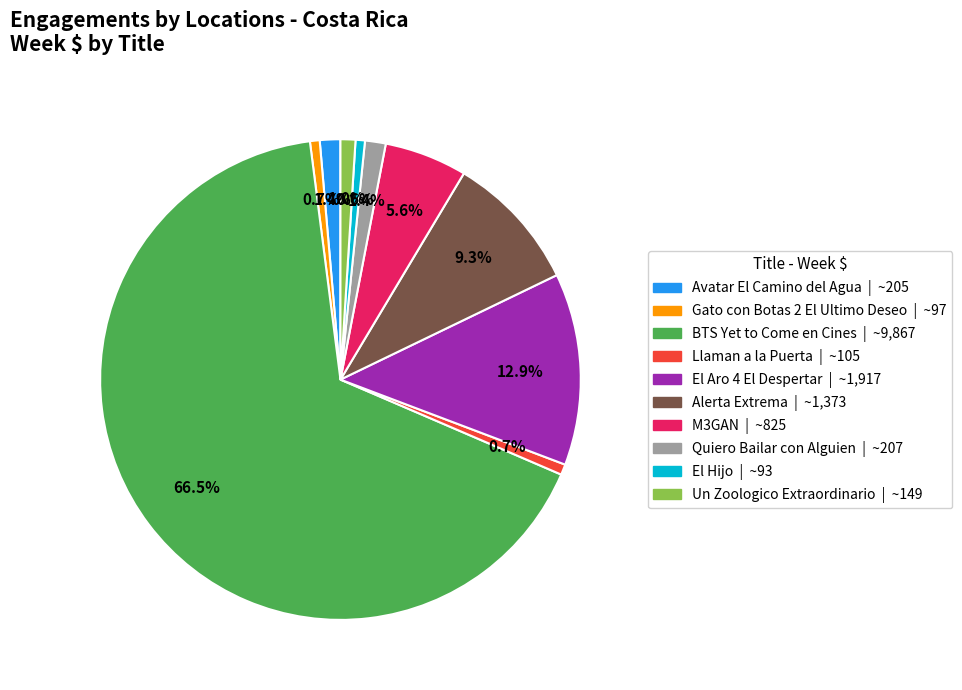

Is there any slice that represents more than half of the pie?

Yes